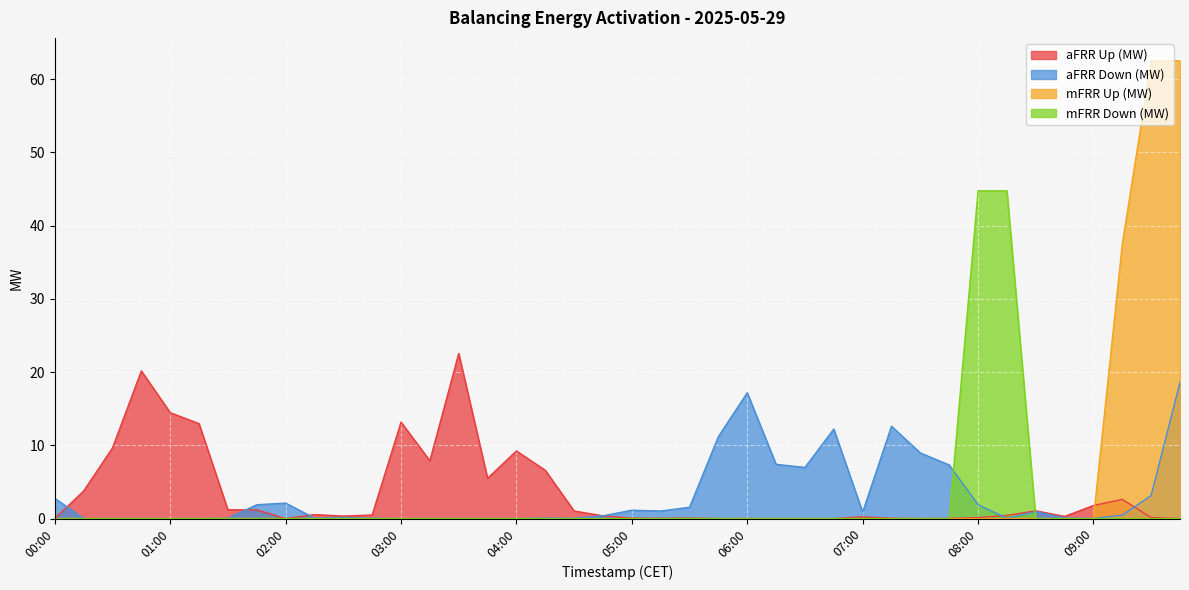

Rank the series by their maximum value, from highest to lowest.

mFRR Up (MW), mFRR Down (MW), aFRR Up (MW), aFRR Down (MW)